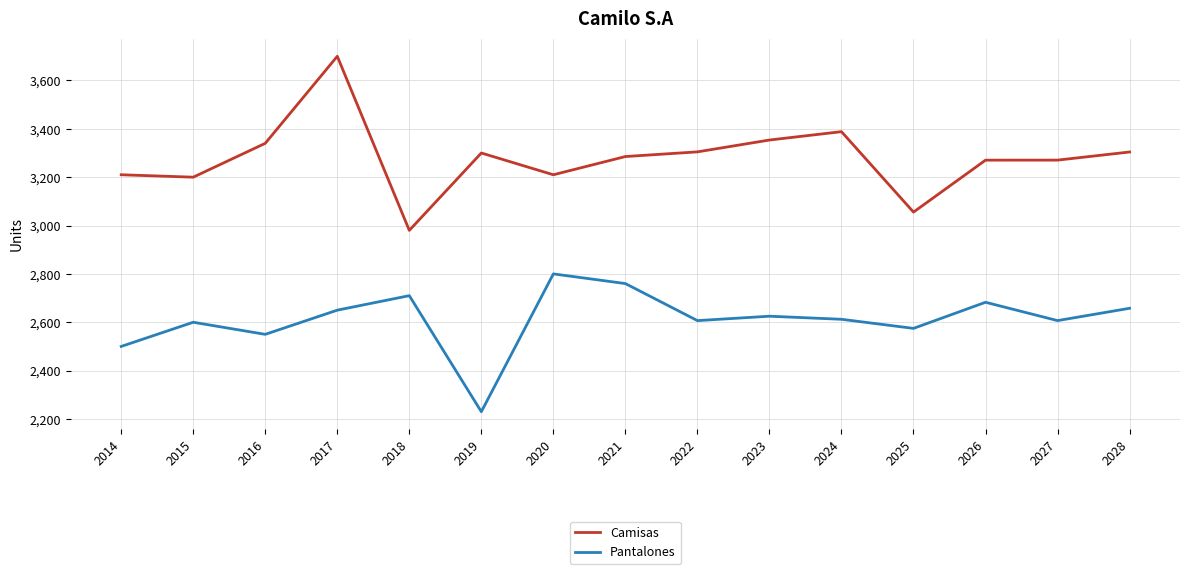

Is it true that Camisas equals 3210.0 at 2020?

True